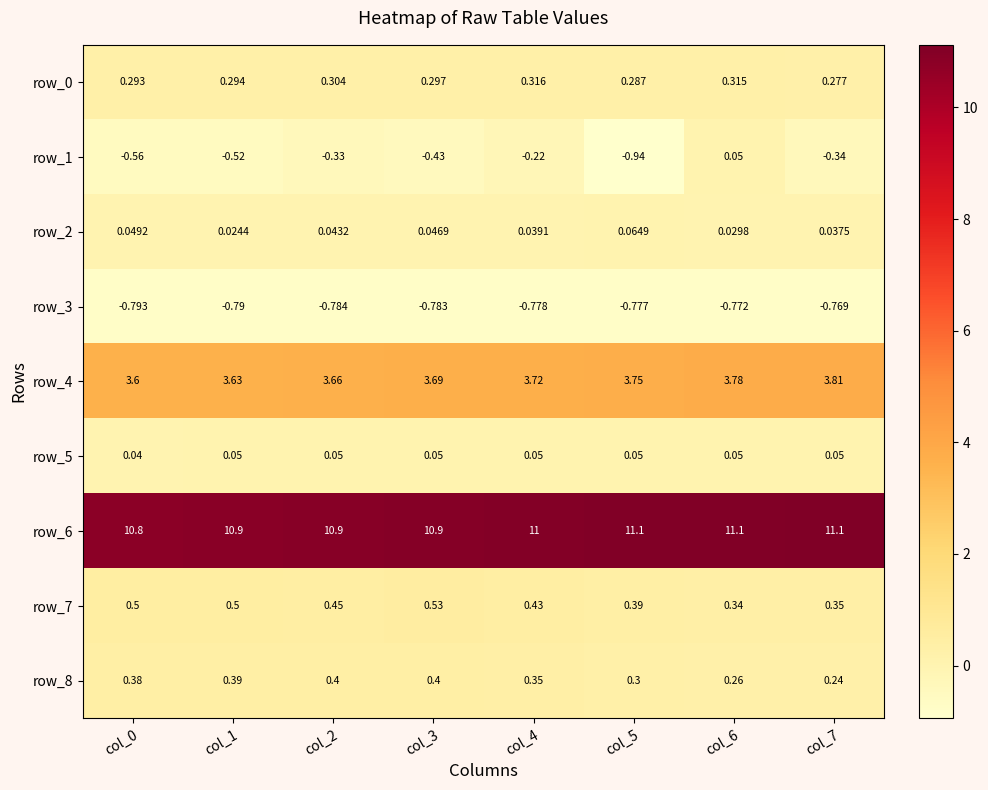

How many categories are shown in the chart?

8